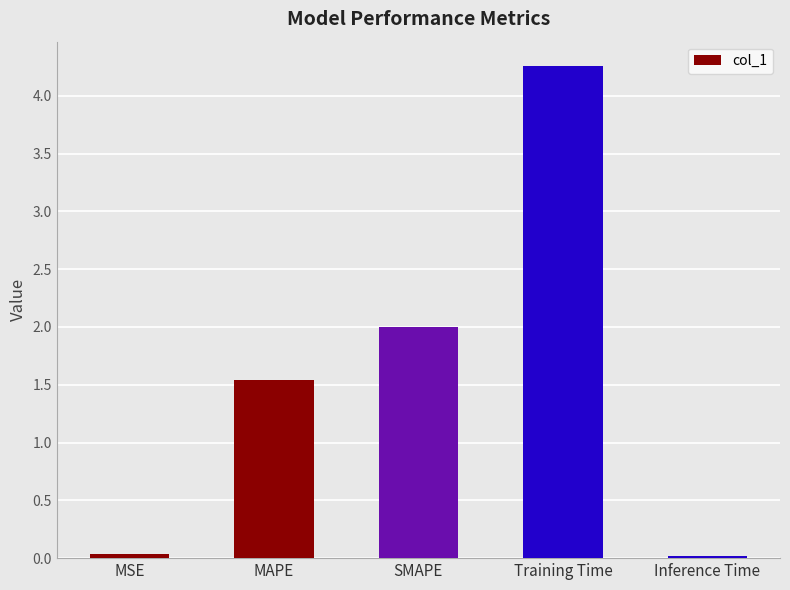

Is it true that the value at MAPE is 1.5?

True